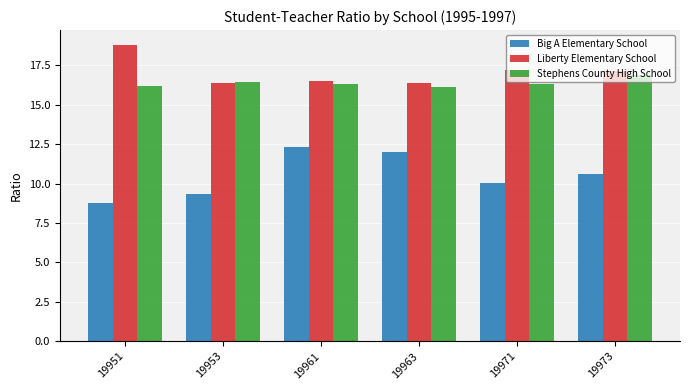

List the series in order of their peak value, highest first.

Liberty Elementary School, Stephens County High School, Big A Elementary School